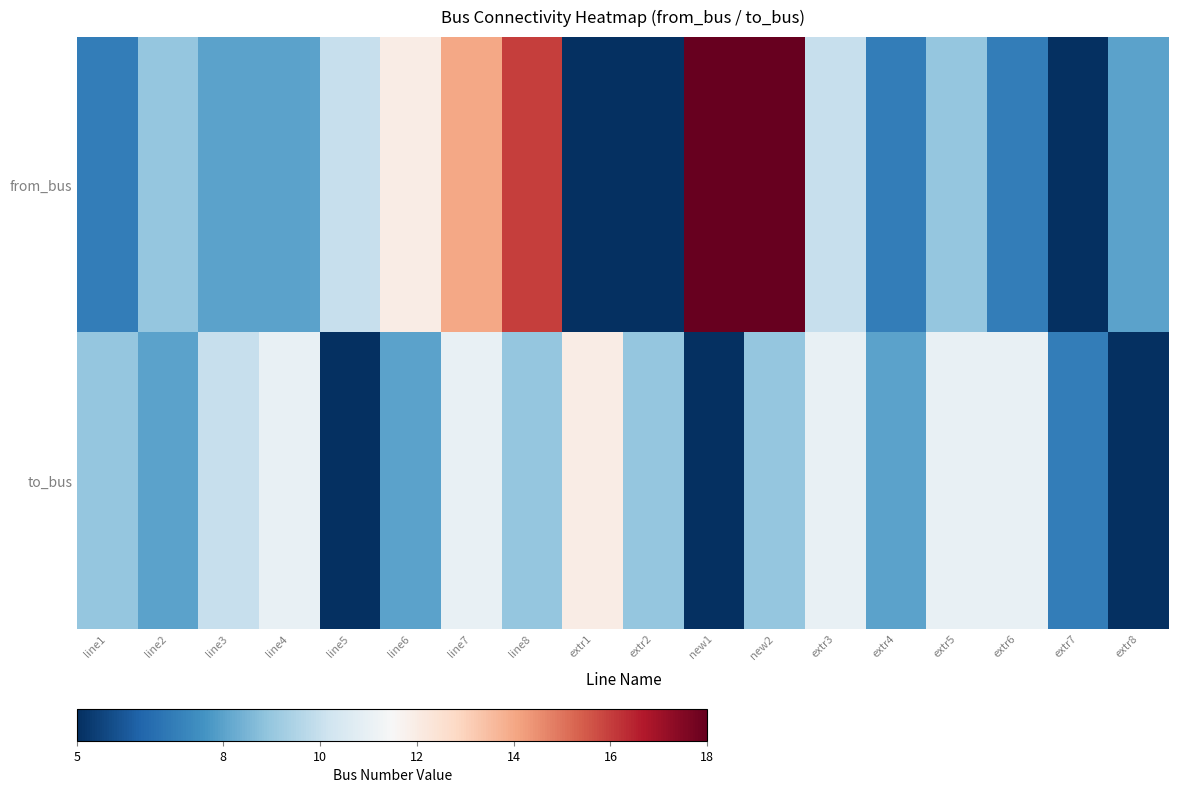

Rank the series at line8 from lowest to highest value.

to_bus, from_bus